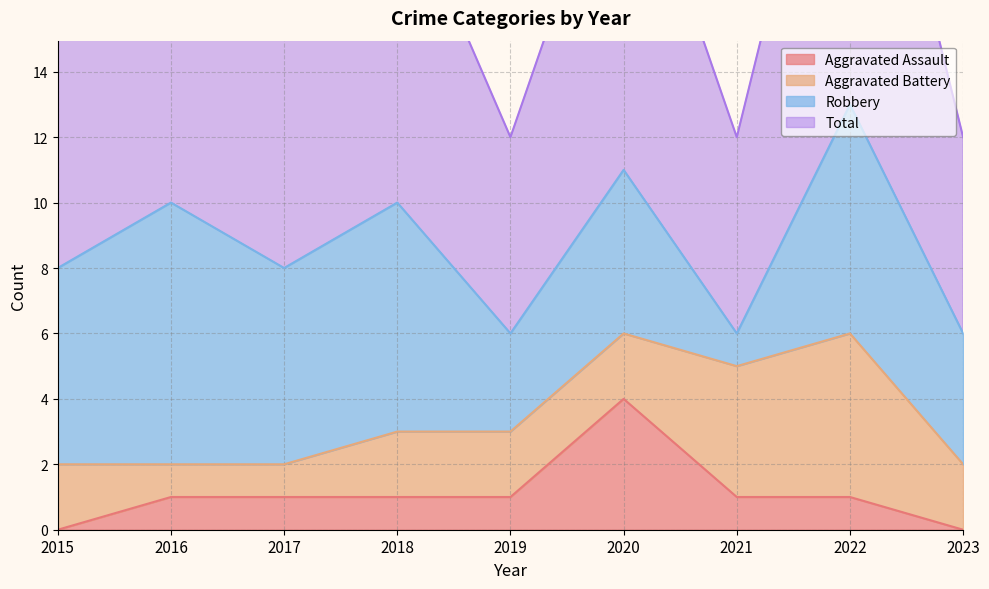

What is the average value of the Aggravated Assault series?

1